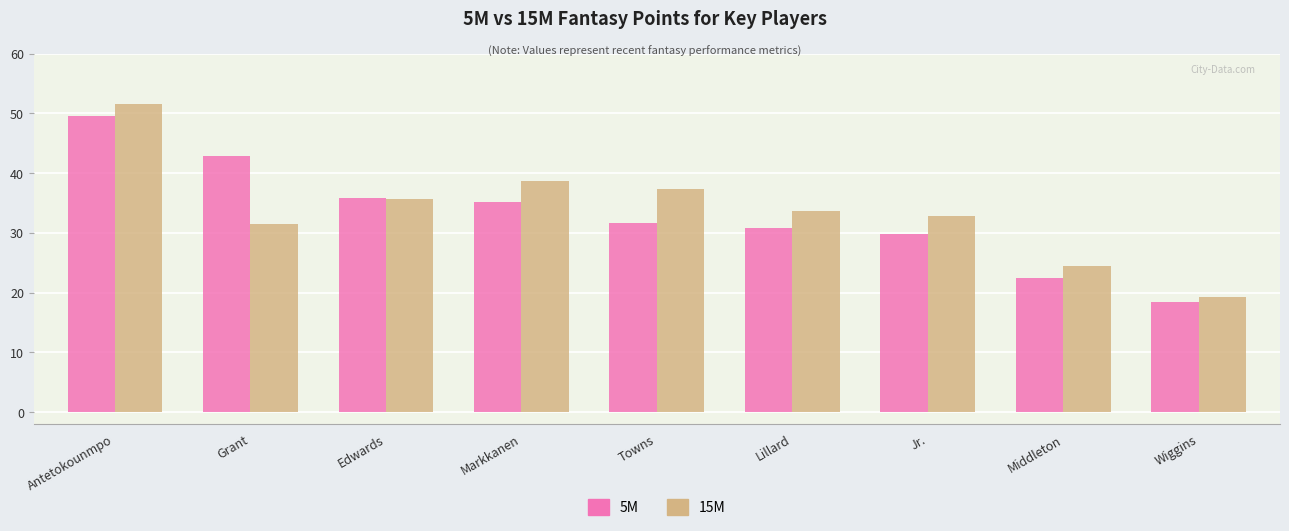

How many groups of bars are there?

9